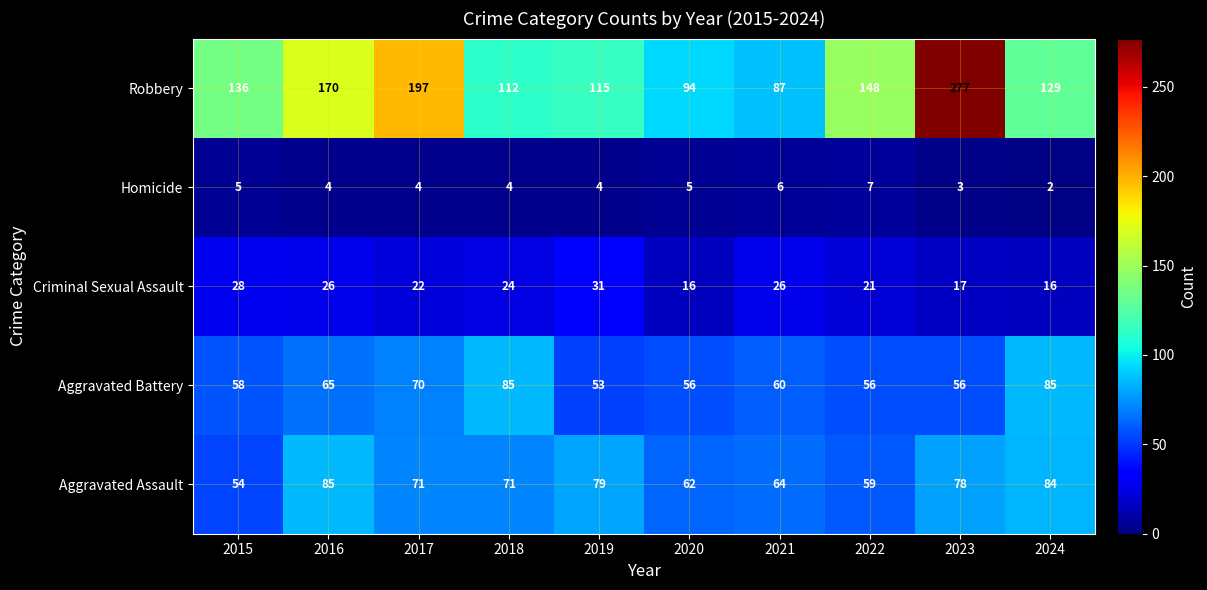

What is the total value across all series at 2022?

291